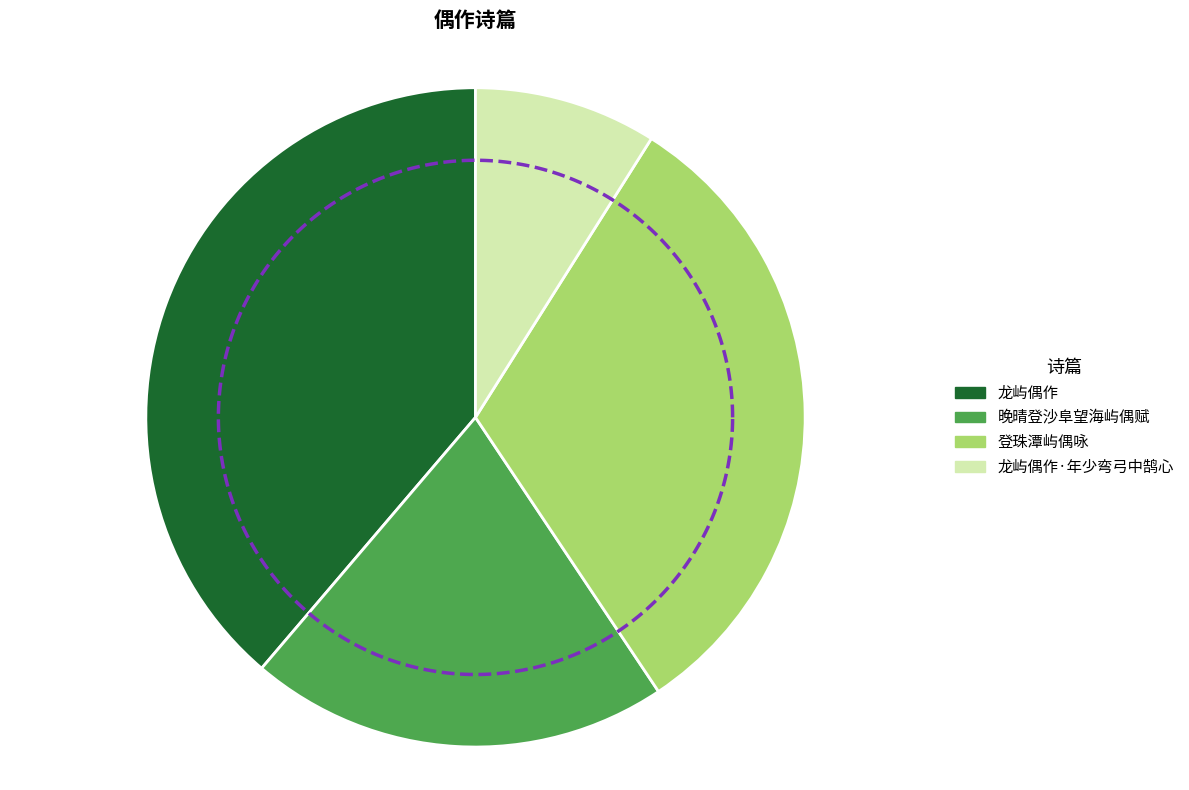

What is the change in value from 登珠潭屿偶咏 to 龙屿偶作·年少弯弓中鹄心?

-555191